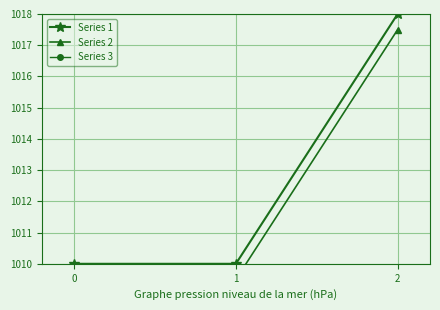

Is this an area chart (filled region under the line)?

No